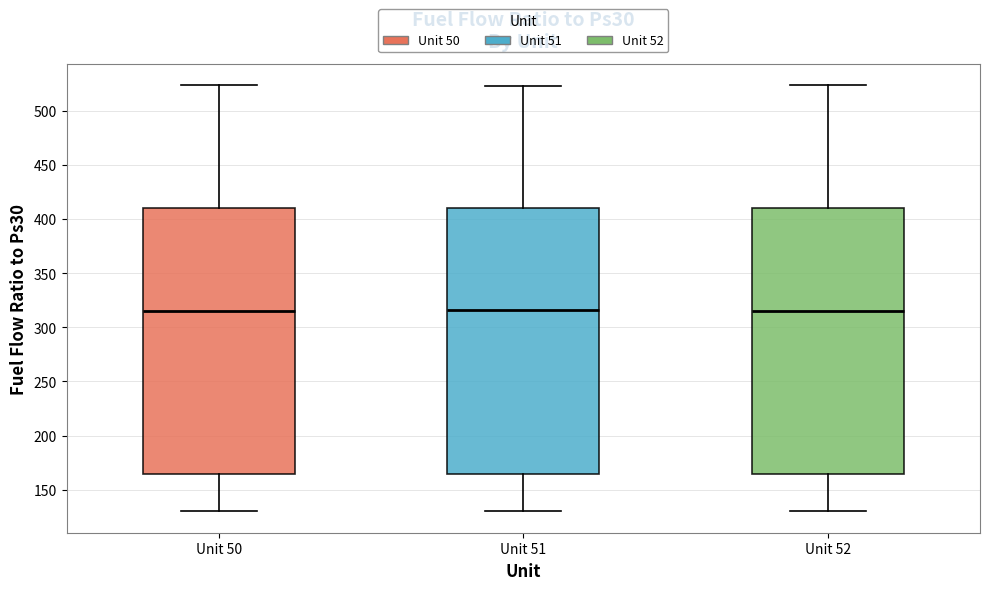

Reading left to right, read every box against the y-axis: the position of its median line, the range the box covers, and the ends of its whiskers. The values are not printed on the chart, so give them approximately, as read against the axis.

Unit 50: median 315, box 165 to 410, whiskers 130 to 525
Unit 51: median 315, box 165 to 410, whiskers 130 to 525
Unit 52: median 315, box 165 to 410, whiskers 130 to 525